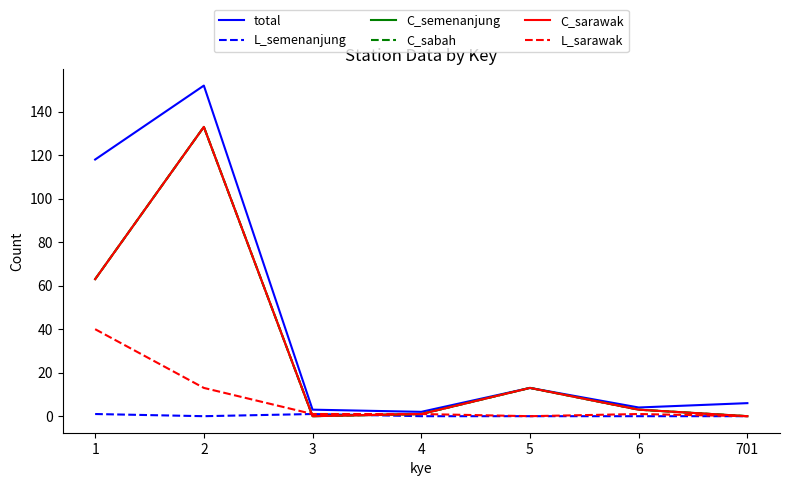

Which series changed the most between 1 and 5?

total